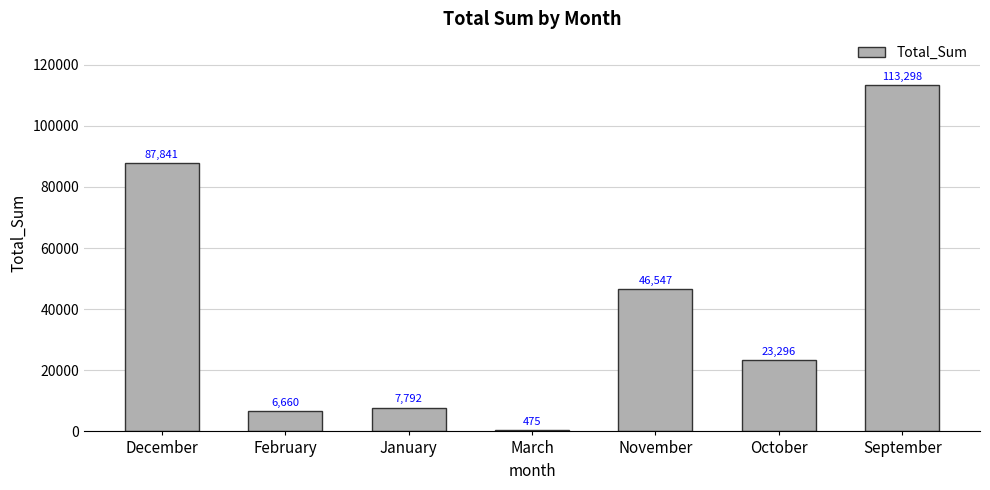

What is the sum of the values at December and October?

111137.3